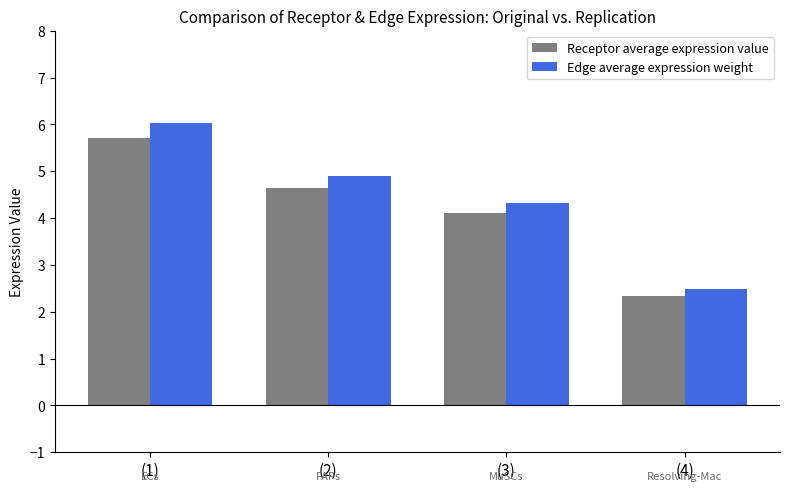

Which series changed the most between (2) and (4)?

Edge average expression weight